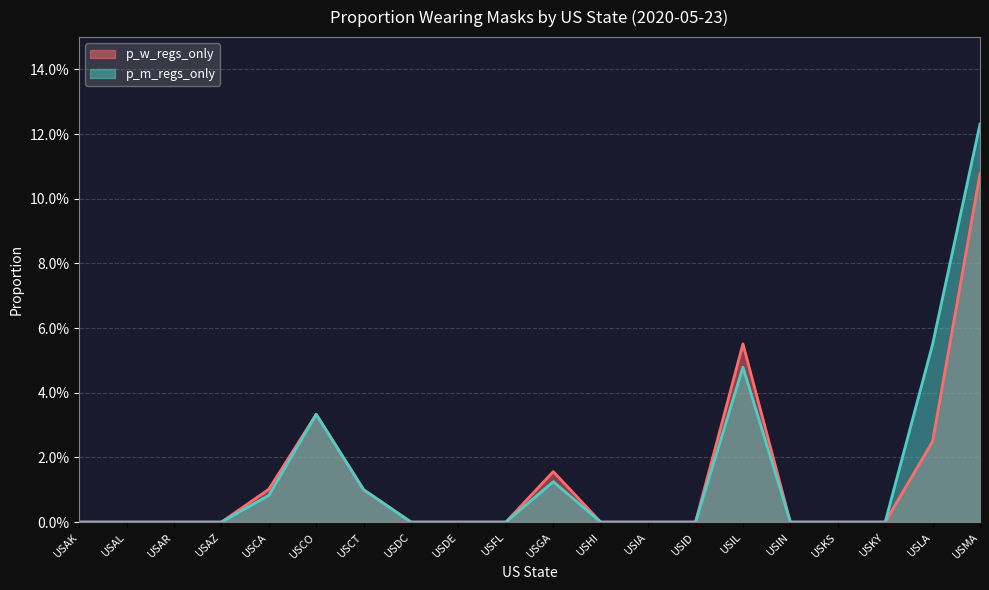

How many interior local peaks does the p_w_regs_only series have?

3